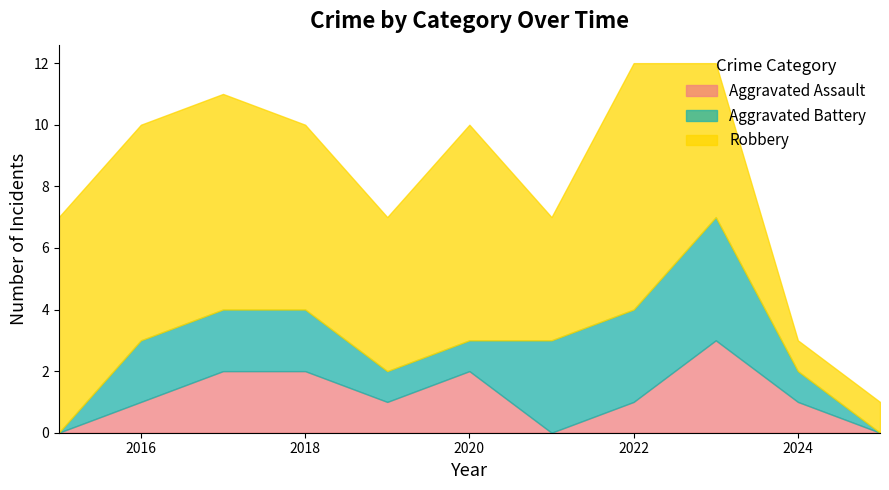

Is the value of Robbery at 2024 greater than the value of Aggravated Assault at 2017?

No